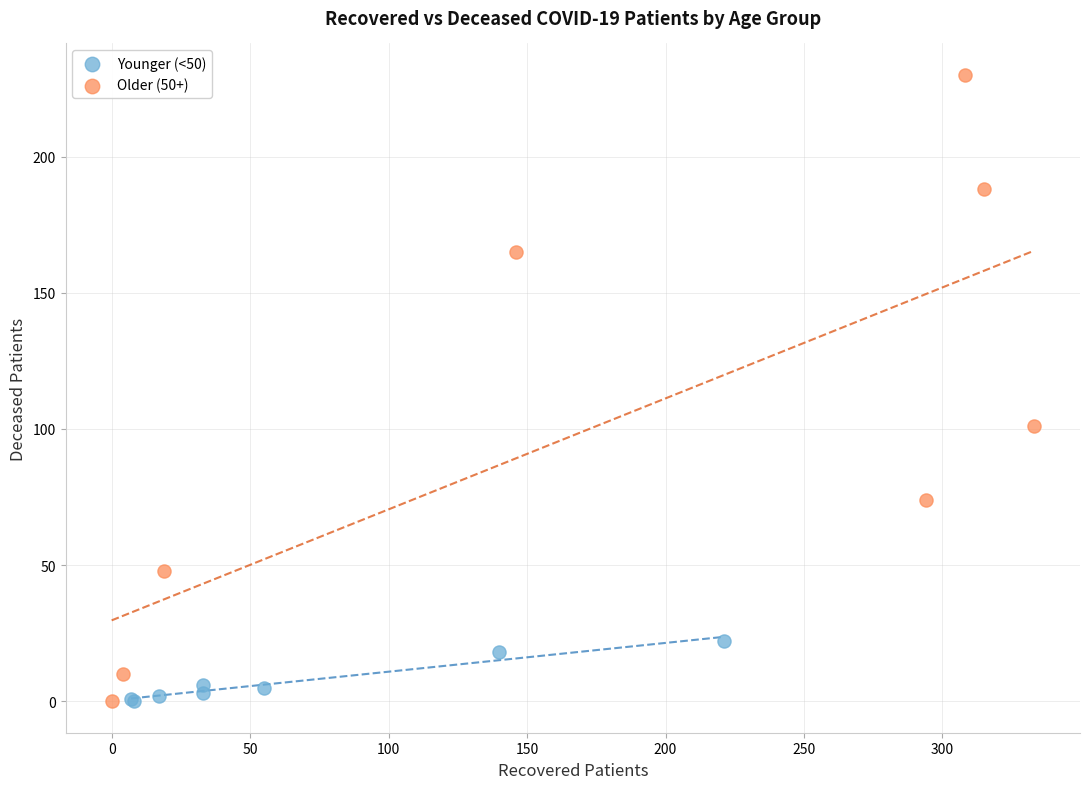

Which series contains the highest Y value?

Older (50+)